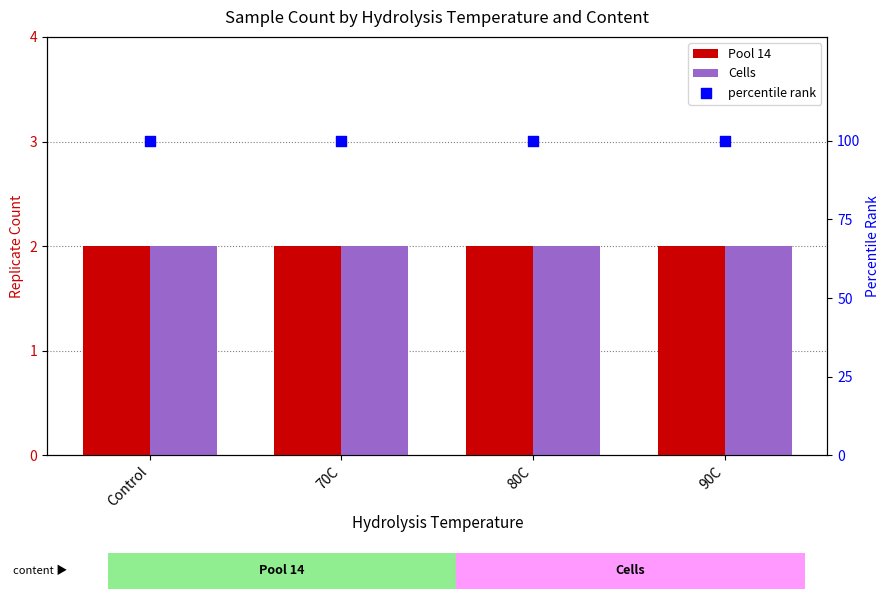

Is the value of Pool 14 at Control greater than the value of Cells at Control?

No